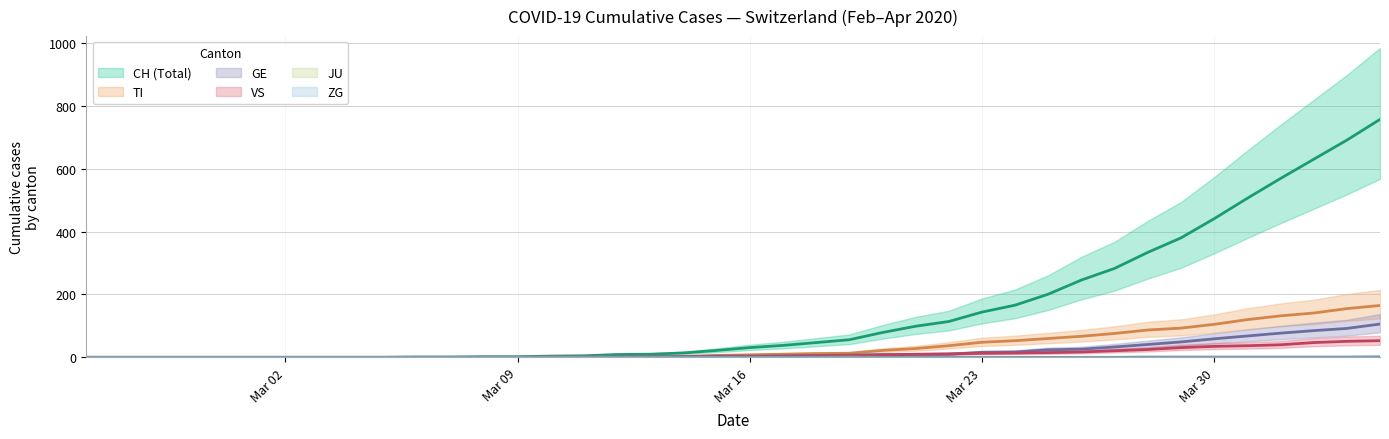

Does the chart display data point markers on the line(s)?

No